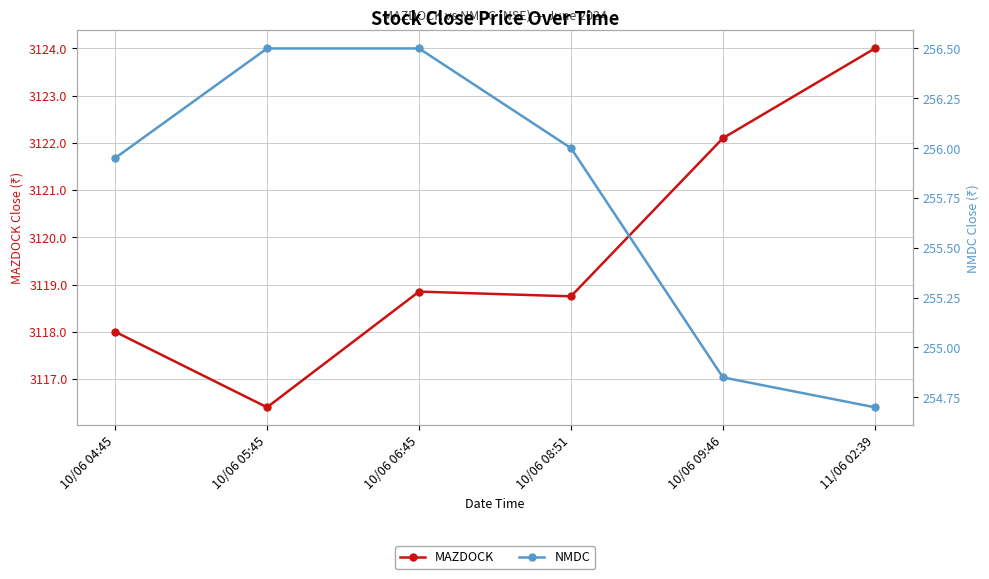

True or false: NMDC has more than 2 points higher than both neighbors.

False